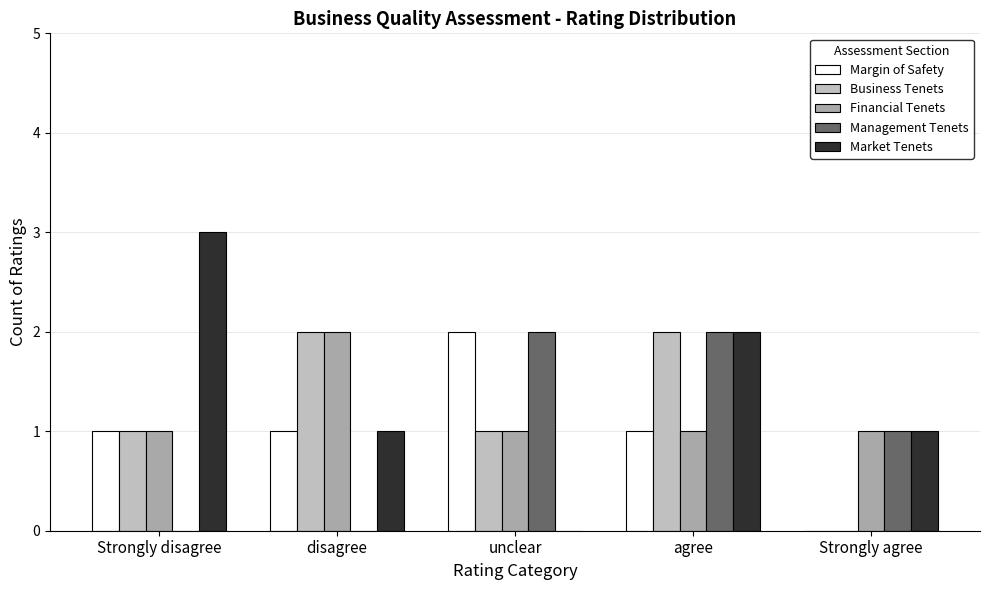

Is the value of Management Tenets at agree greater than the value of Market Tenets at unclear?

Yes